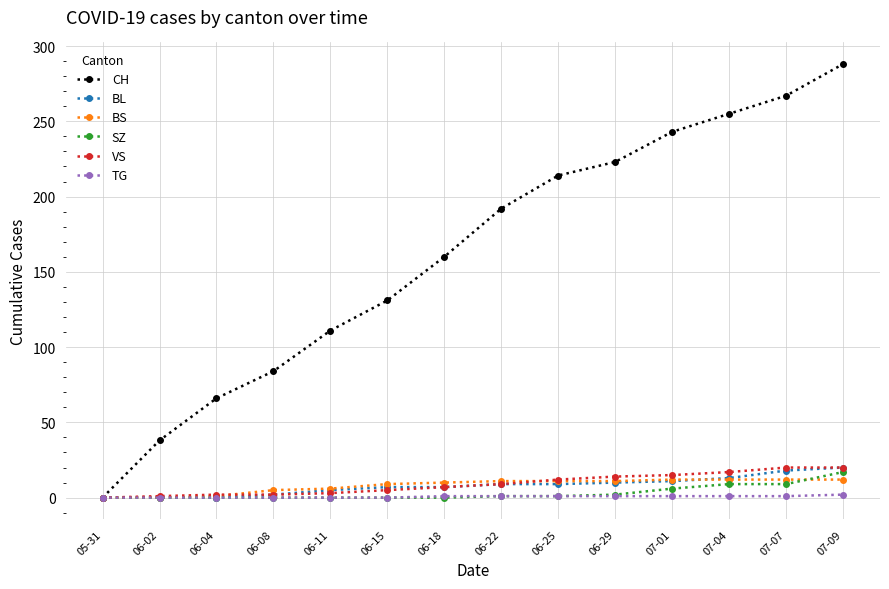

Count the number of data series in this chart.

6